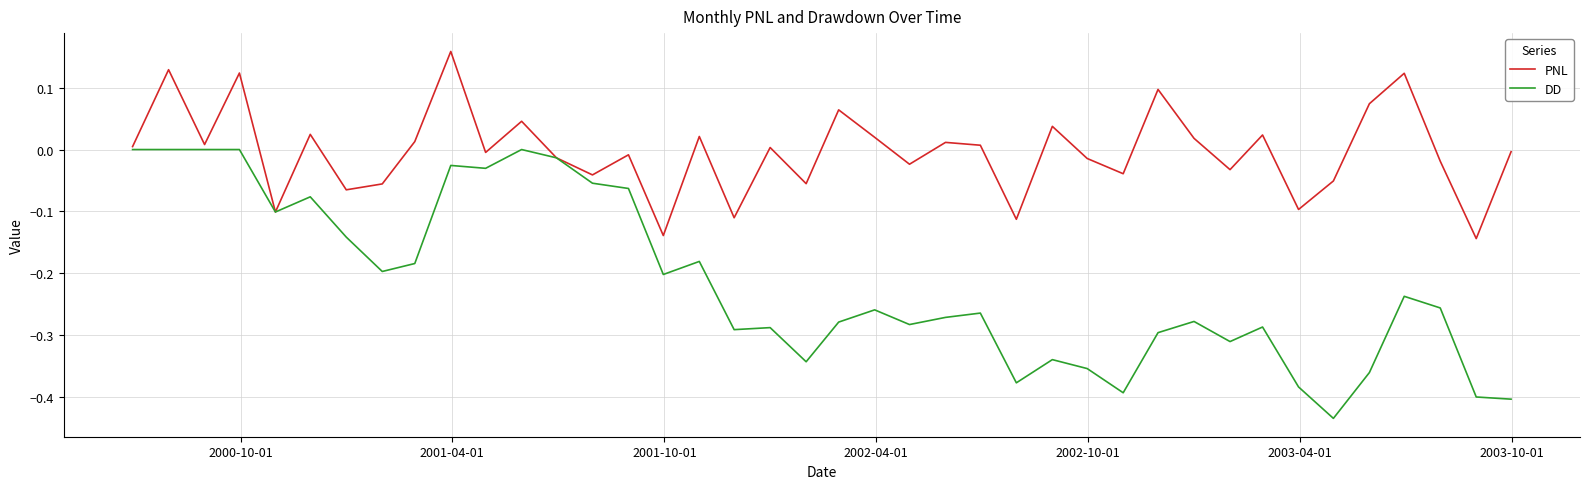

Which series has the largest total across all categories?

PNL